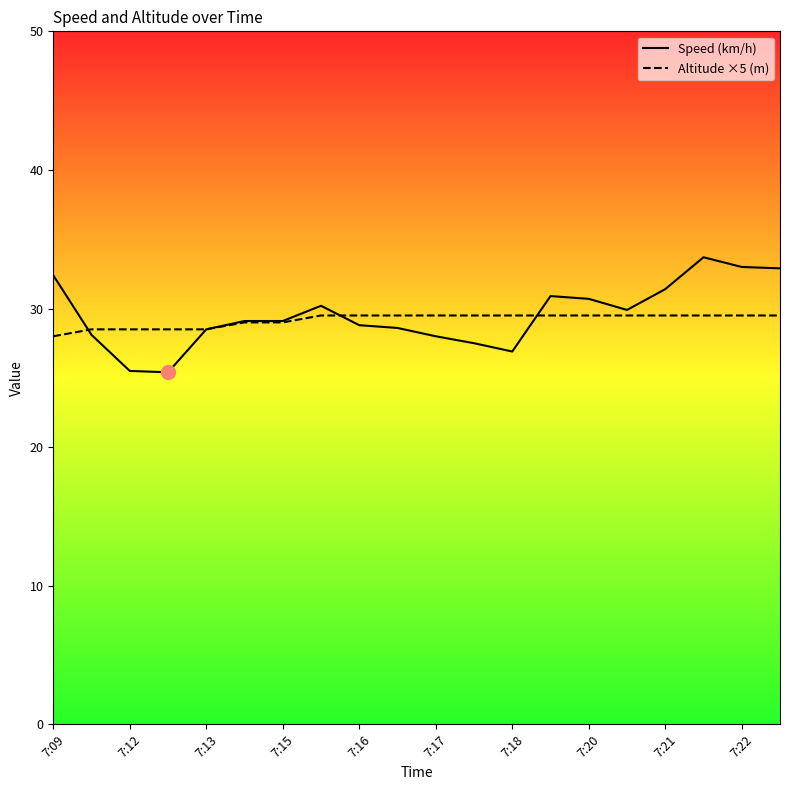

Which series has the widest spread of values?

Speed (km/h)